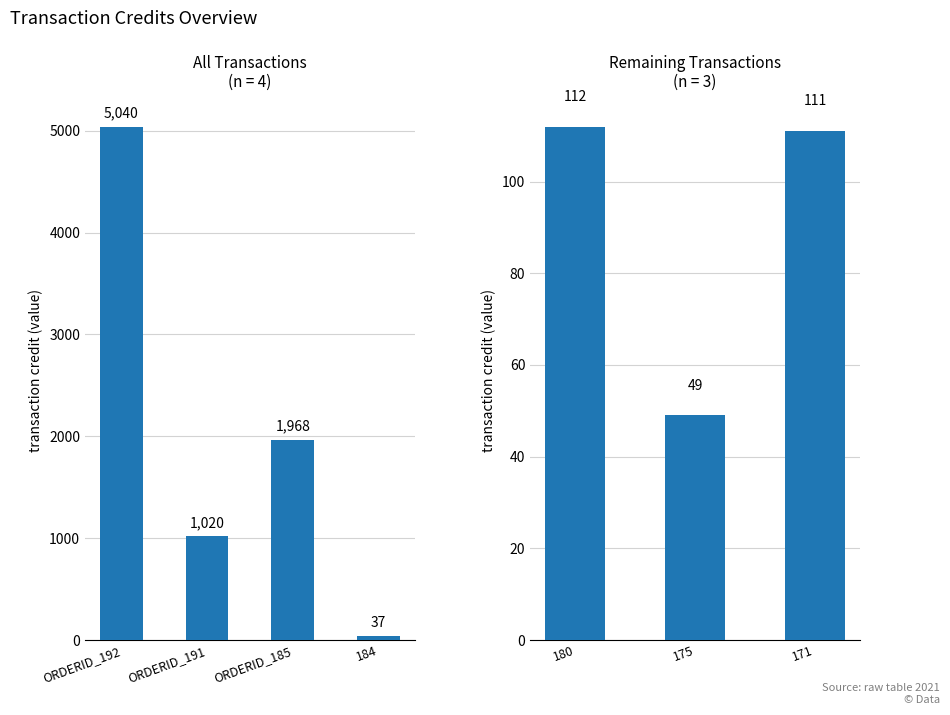

Between 171 and 180, which is larger?

180